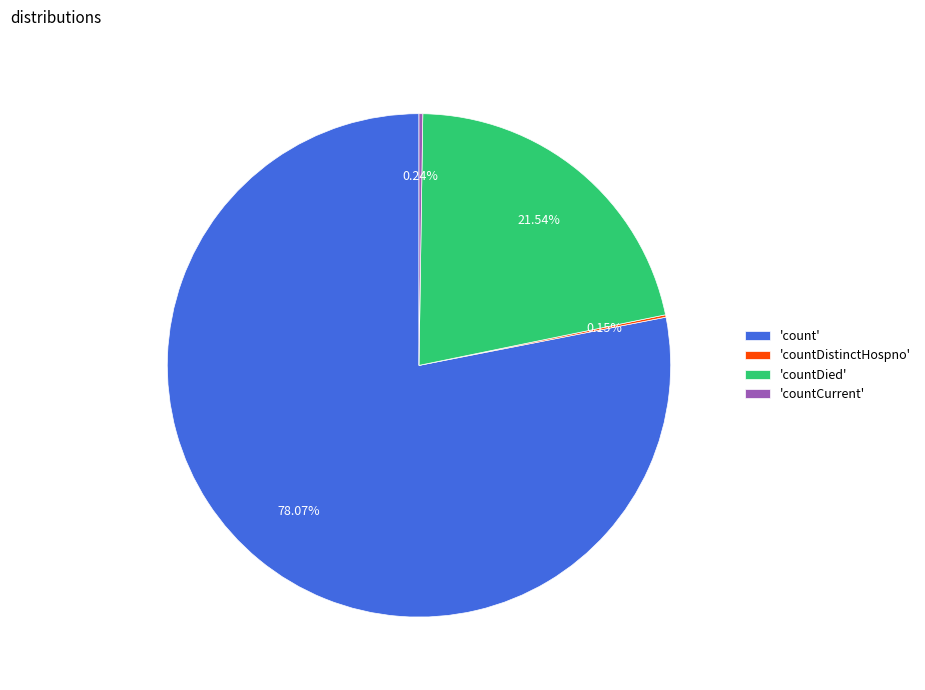

Does any single category account for the majority?

Yes